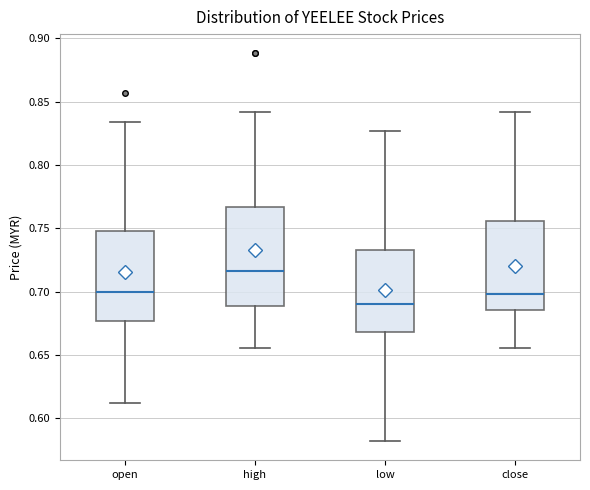

Reading left to right, read every box against the y-axis: the position of its median line, the range the box covers, and the ends of its whiskers. The values are not printed on the chart, so give them approximately, as read against the axis.

open: median 0.700, box 0.675 to 0.750, whiskers 0.610 to 0.835
high: median 0.715, box 0.690 to 0.765, whiskers 0.655 to 0.840
low: median 0.690, box 0.670 to 0.735, whiskers 0.580 to 0.825
close: median 0.700, box 0.685 to 0.755, whiskers 0.655 to 0.840